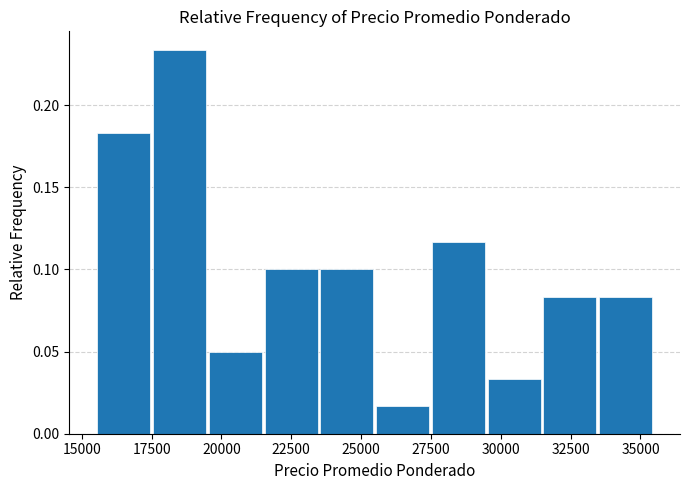

Read against the x-axis, roughly where is the centre of the tallest bar?

18500